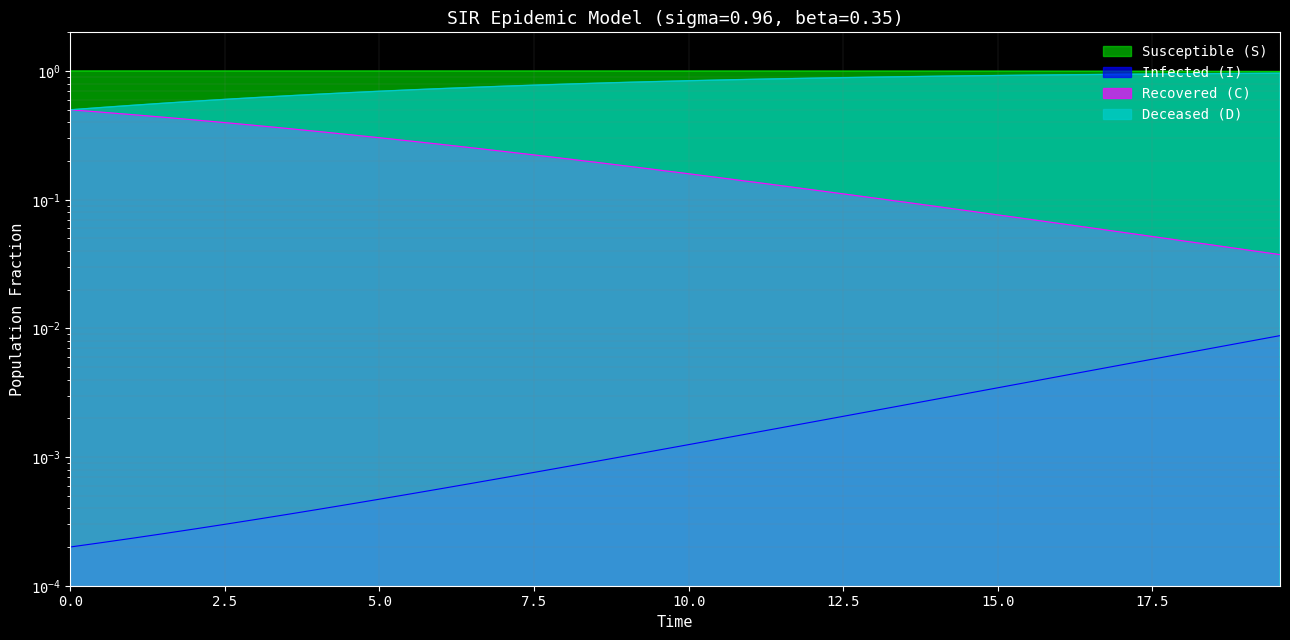

What is the average value of the C series?

0.2